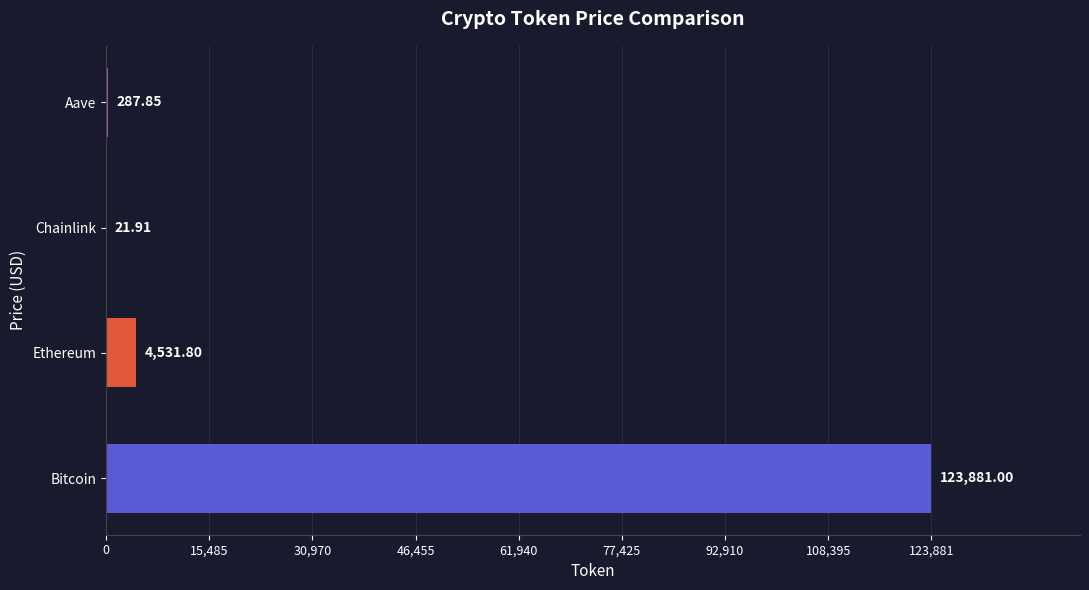

Between Bitcoin and Chainlink, which is larger?

Bitcoin